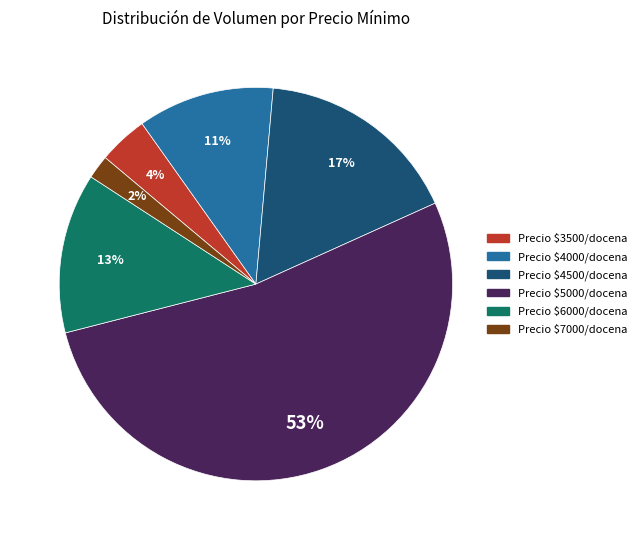

To the nearest percent, what percentage of the pie is Precio $3500/docena?

4%